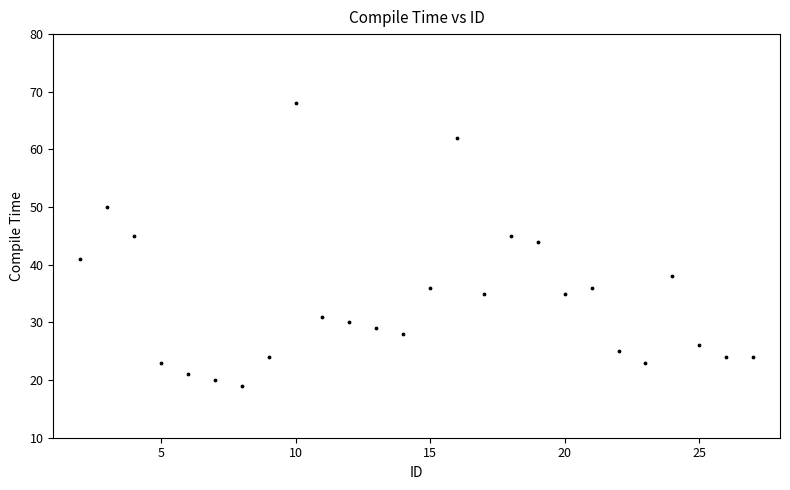

What is the range of X values (max minus min)?

25